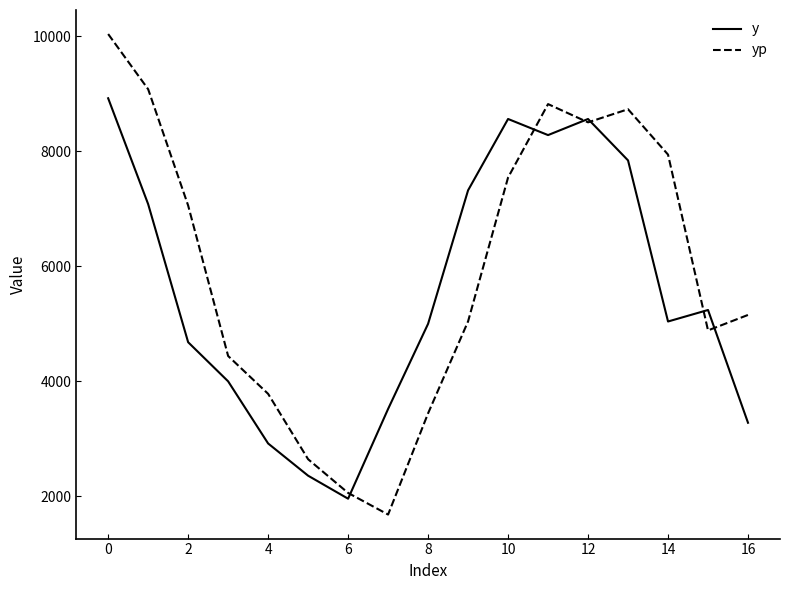

How many lines are shown in the chart?

2